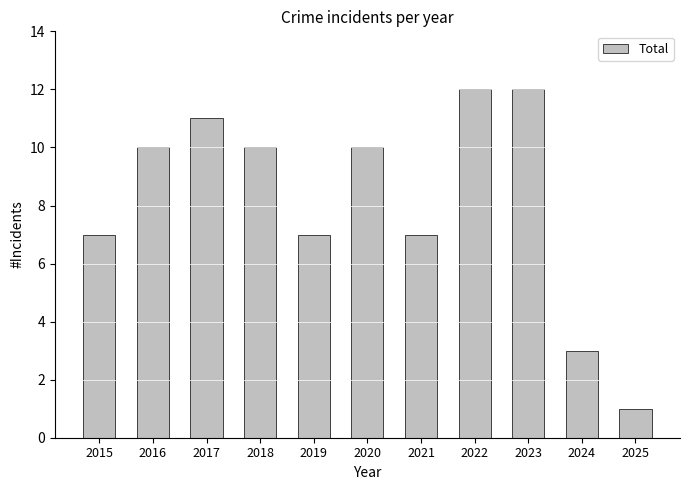

True or false: the data shows 10 at 2018.

True